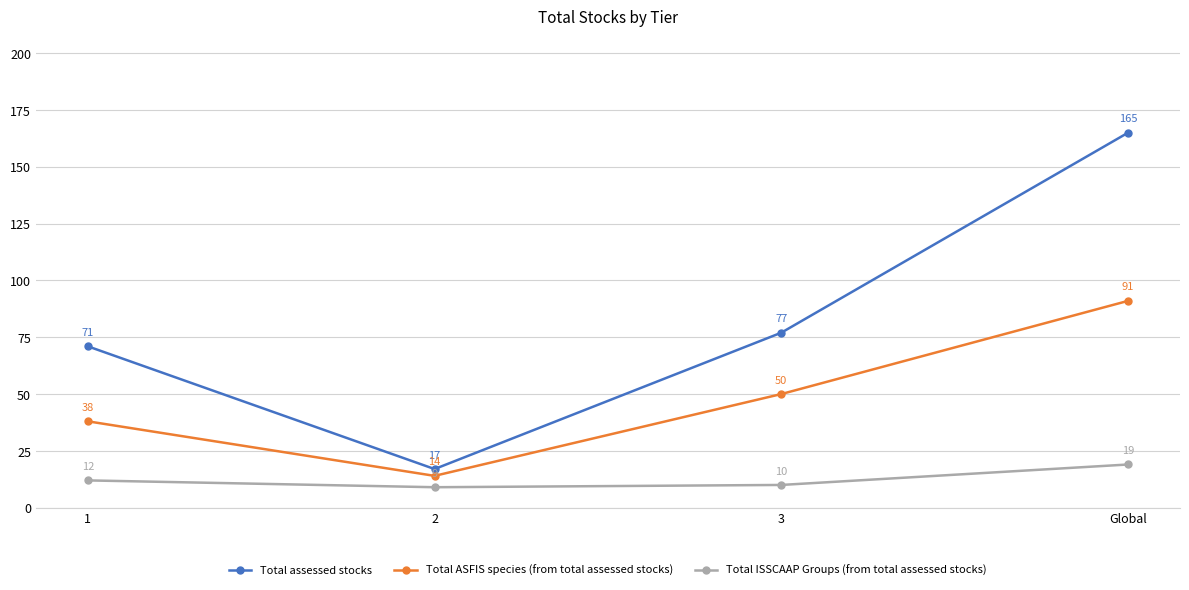

Which series has the largest total across all categories?

Total assessed stocks